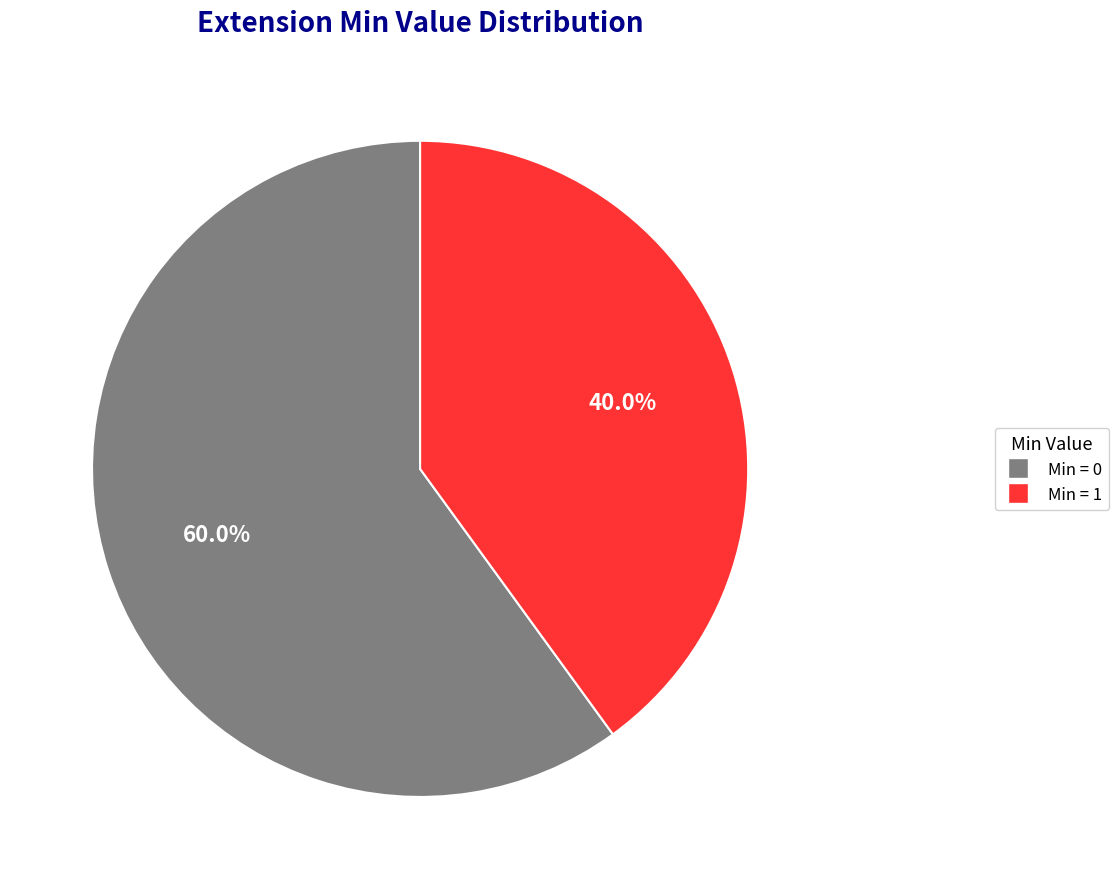

How many segments does this pie chart have?

2